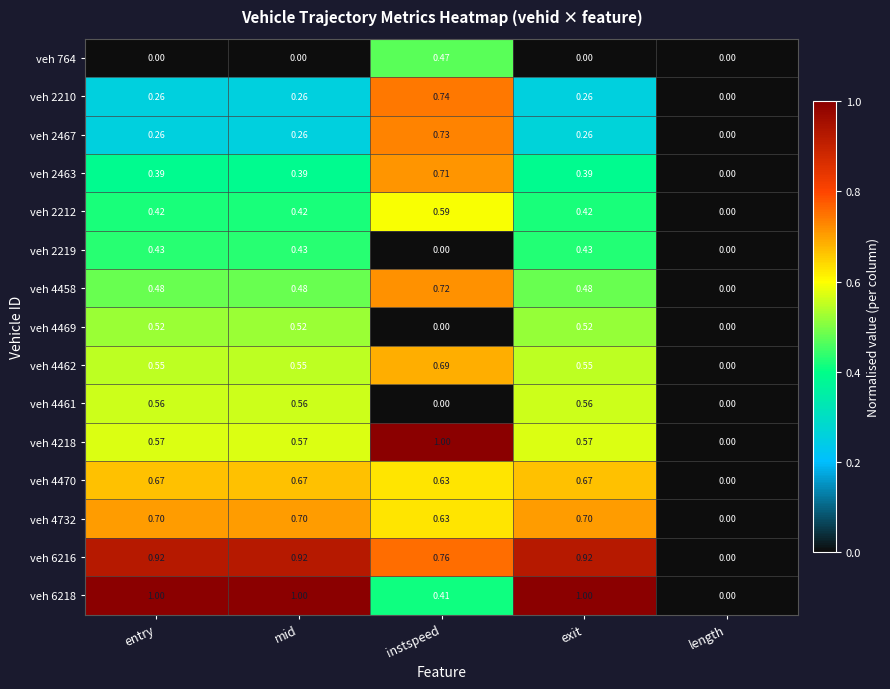

Which category has the lowest value in the veh 4470 series?

length